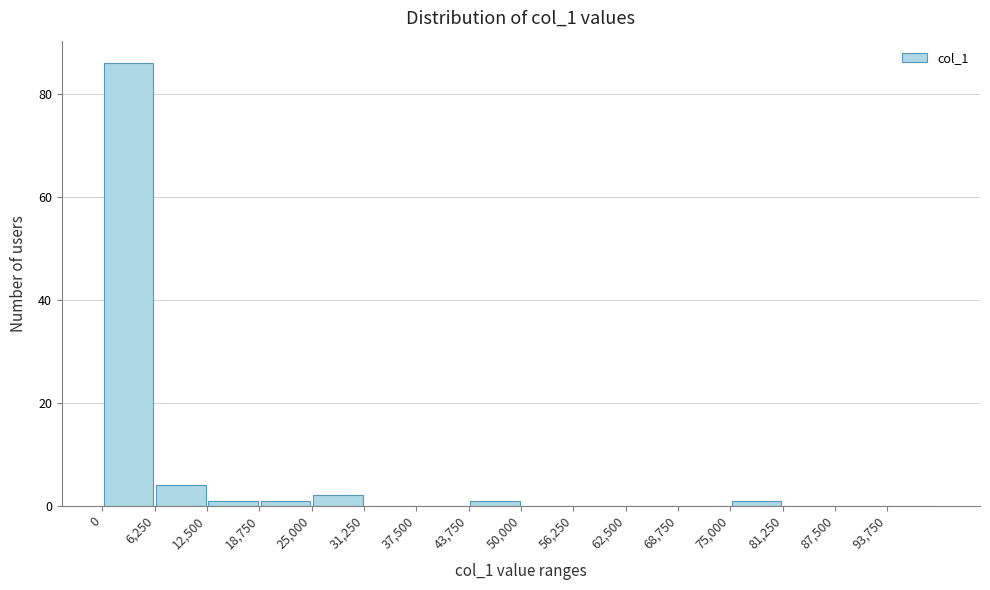

Over which range of the x-axis is the bar tallest?

0 to 6000